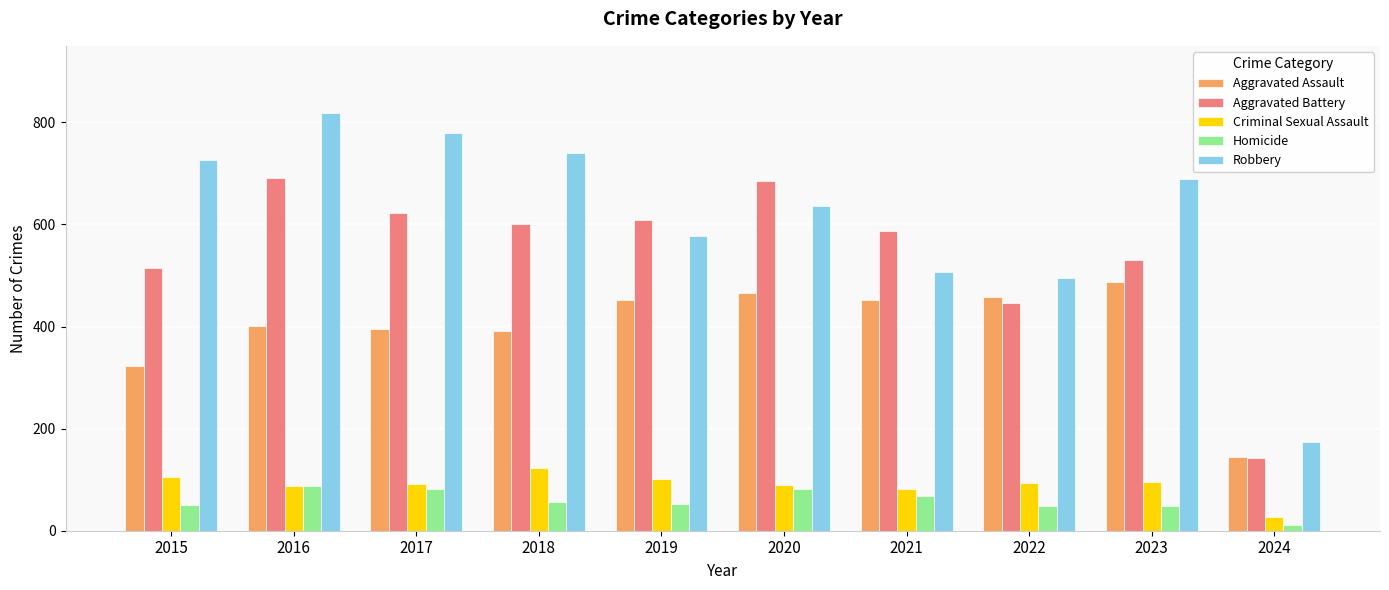

What is the spread (max minus min) of values at 2021?

518